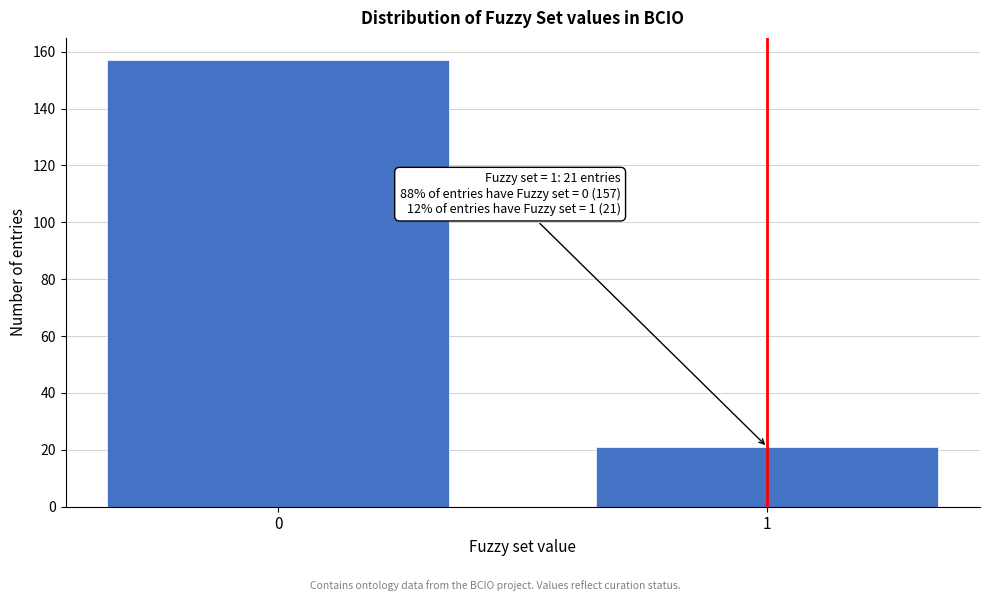

Reading left to right, list all the values displayed in this chart.

157	21